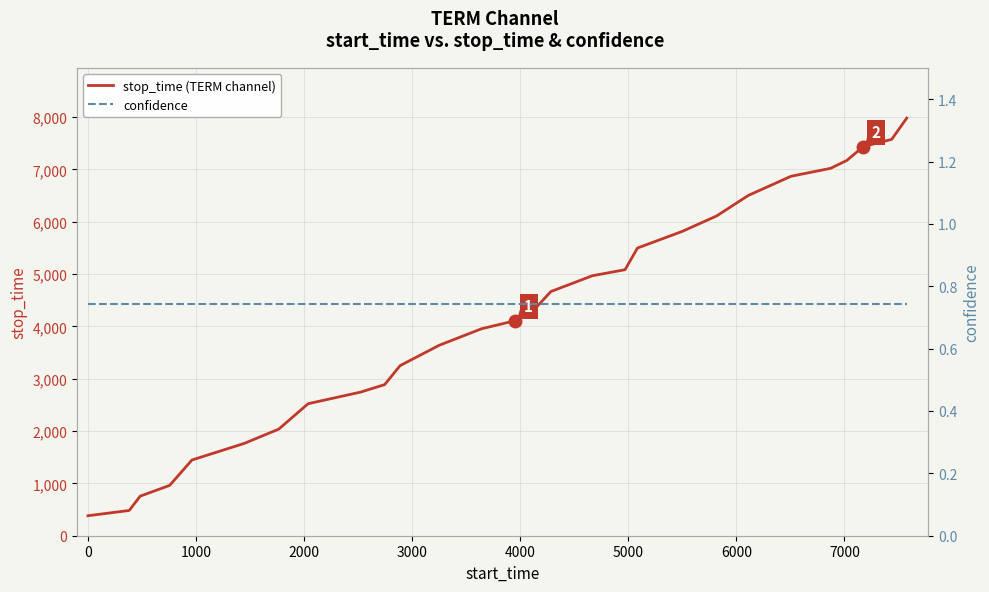

What is the minimum value shown in the chart?

0.7